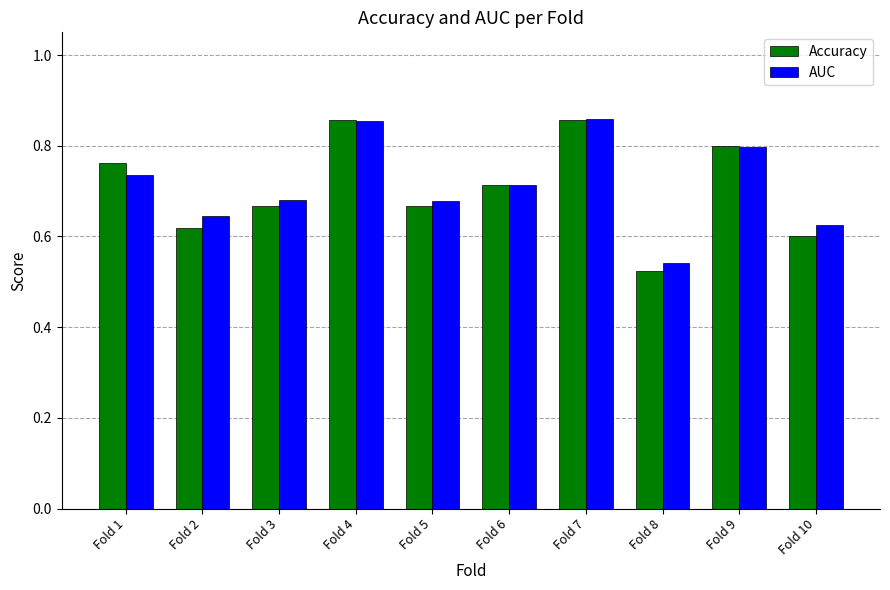

Is it true that AUC equals 0.2 at Fold 2?

False